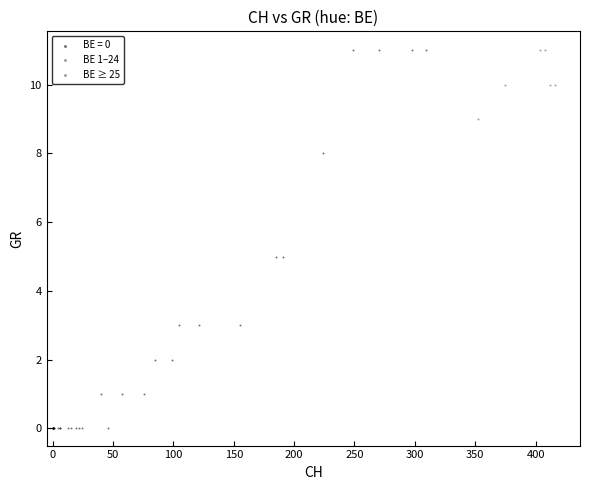

Which series has the largest Y range (max minus min)?

BE = 0